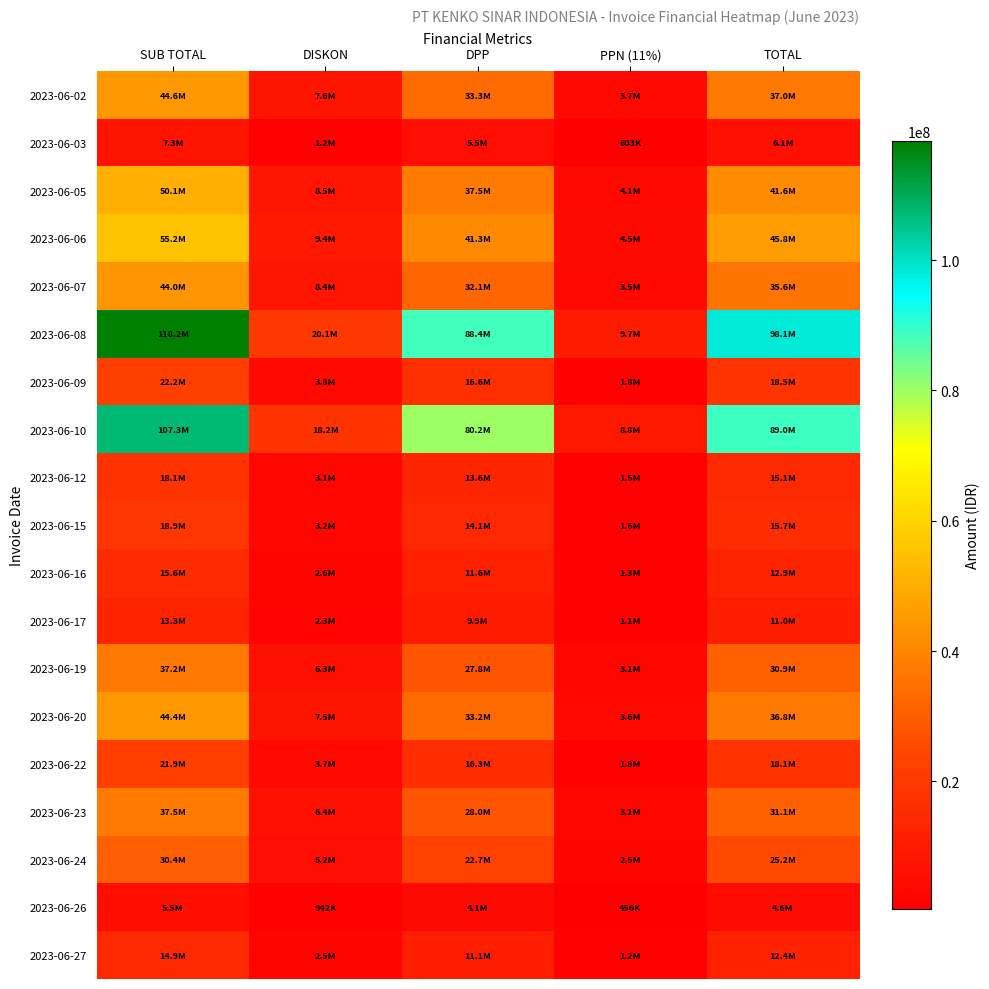

Reading left to right, what are all the values shown in this chart?

2023-06-02: SUB TOTAL=44584800.0	DISKON=7579416.0	DPP=33338183.8	PPN (11%)=3667200.2	TOTAL=37005384.0
2023-06-03: SUB TOTAL=7326000.0	DISKON=1245420.0	DPP=5478000.0	PPN (11%)=602580.0	TOTAL=6080580.0
2023-06-05: SUB TOTAL=50144800.0	DISKON=8524616.0	DPP=37495661.3	PPN (11%)=4124522.7	TOTAL=41620184.0
2023-06-06: SUB TOTAL=55238400.0	DISKON=9390528.0	DPP=41304389.2	PPN (11%)=4543482.8	TOTAL=45847872.0
2023-06-07: SUB TOTAL=43982400.0	DISKON=8389642.8	DPP=32065547.0	PPN (11%)=3527210.2	TOTAL=35592757.2
2023-06-08: SUB TOTAL=118219200.0	DISKON=20097264.0	DPP=88398140.5	PPN (11%)=9723795.5	TOTAL=98121936.0
2023-06-09: SUB TOTAL=22245600.0	DISKON=3781752.0	DPP=16634097.3	PPN (11%)=1829750.7	TOTAL=18463848.0
2023-06-10: SUB TOTAL=107270400.0	DISKON=18235968.0	DPP=80211200.0	PPN (11%)=8823232.0	TOTAL=89034432.0
2023-06-12: SUB TOTAL=18144000.0	DISKON=3084480.0	DPP=13567135.1	PPN (11%)=1492384.9	TOTAL=15059520.0
2023-06-15: SUB TOTAL=18880200.0	DISKON=3209634.0	DPP=14117627.0	PPN (11%)=1552939.0	TOTAL=15670566.0
2023-06-16: SUB TOTAL=15552000.0	DISKON=2643840.0	DPP=11628973.0	PPN (11%)=1279187.0	TOTAL=12908160.0
2023-06-17: SUB TOTAL=13294000.0	DISKON=2259980.0	DPP=9940558.6	PPN (11%)=1093461.4	TOTAL=11034020.0
2023-06-19: SUB TOTAL=37215200.0	DISKON=6326584.0	DPP=27827582.0	PPN (11%)=3061034.0	TOTAL=30888616.0
2023-06-20: SUB TOTAL=44368800.0	DISKON=7542696.0	DPP=33176670.3	PPN (11%)=3649433.7	TOTAL=36826104.0
2023-06-22: SUB TOTAL=21858000.0	DISKON=3715860.0	DPP=16344270.3	PPN (11%)=1797869.7	TOTAL=18142140.0
2023-06-23: SUB TOTAL=37480400.0	DISKON=6371668.0	DPP=28025884.7	PPN (11%)=3082847.3	TOTAL=31108732.0
2023-06-24: SUB TOTAL=30380800.0	DISKON=5164736.0	DPP=22717174.8	PPN (11%)=2498889.2	TOTAL=25216064.0
2023-06-26: SUB TOTAL=5544000.0	DISKON=942480.0	DPP=4145513.5	PPN (11%)=456006.5	TOTAL=4601520.0
2023-06-27: SUB TOTAL=14880000.0	DISKON=2529600.0	DPP=11126486.5	PPN (11%)=1223913.5	TOTAL=12350400.0